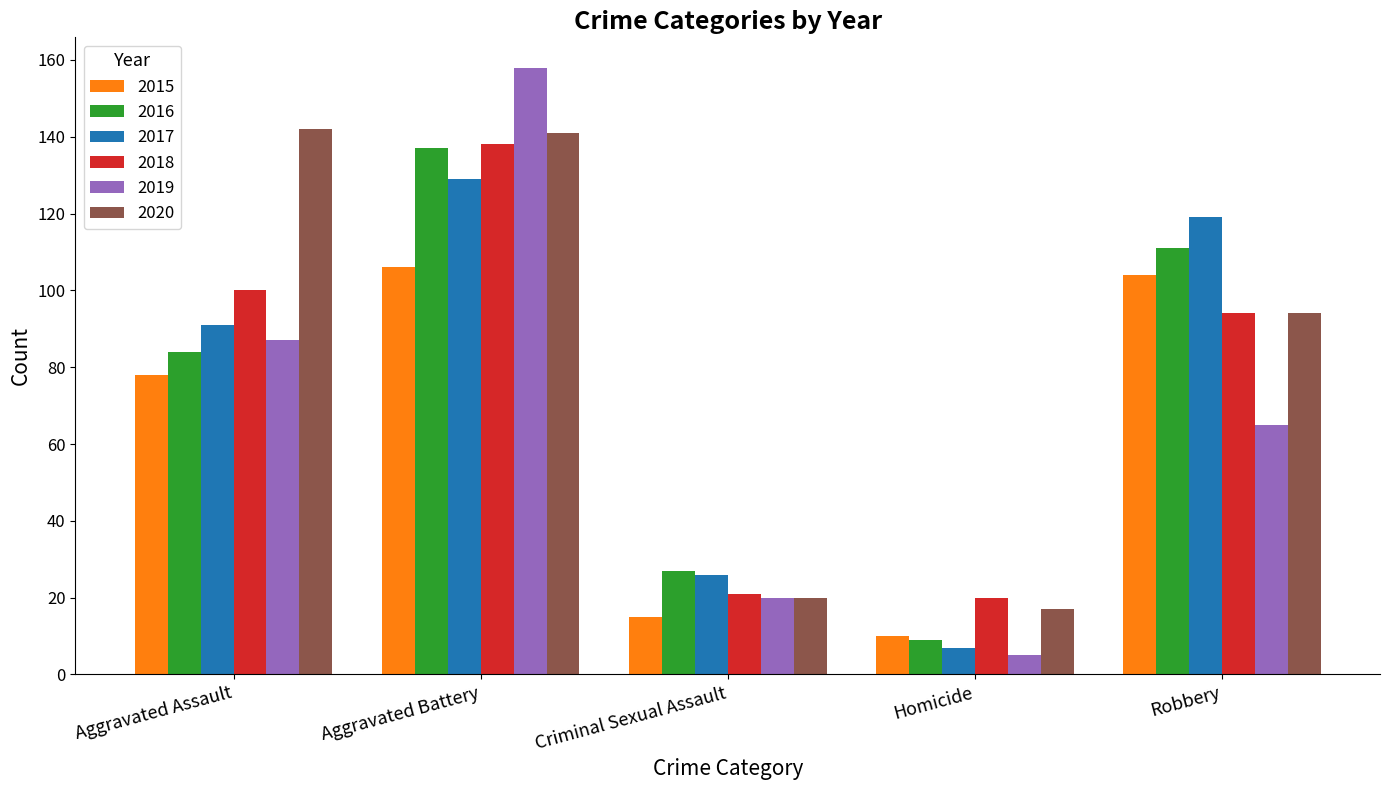

True or false: 2019 has a value of 109 at Robbery.

False